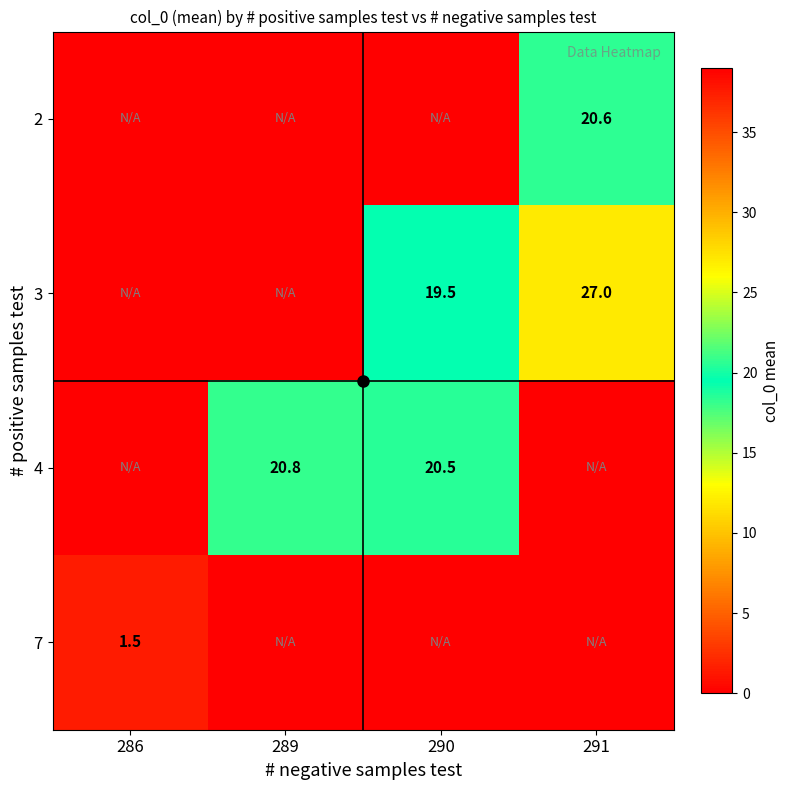

Rank the categories by 4 value from lowest to highest.

286, 291, 290, 289